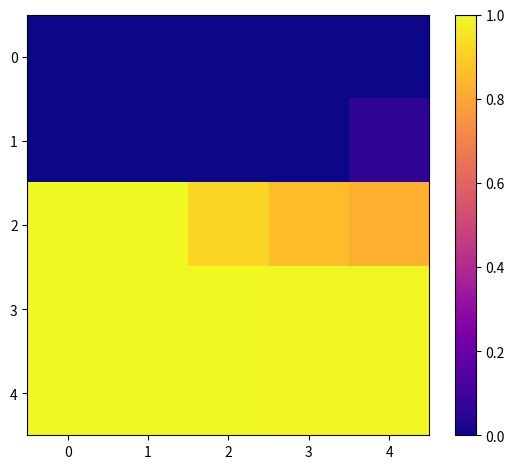

Reading left to right, what are all the values shown in this chart?

0: 0=0.0	1=0.0	2=0.0	3=0.0	4=0.0
1: 0=0.0	1=0.0	2=0.0	3=0.0	4=0.1
2: 0=1.0	1=1.0	2=0.9	3=0.9	4=0.8
3: 0=1.0	1=1.0	2=1.0	3=1.0	4=1.0
4: 0=1.0	1=1.0	2=1.0	3=1.0	4=1.0